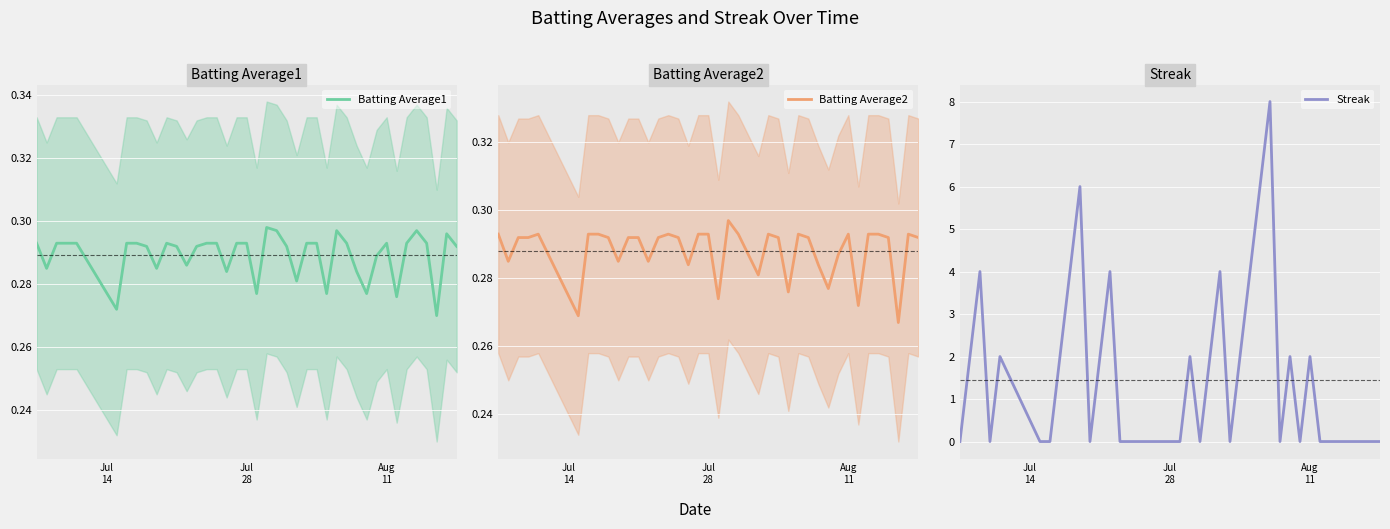

Does the chart display data point markers on the line(s)?

No